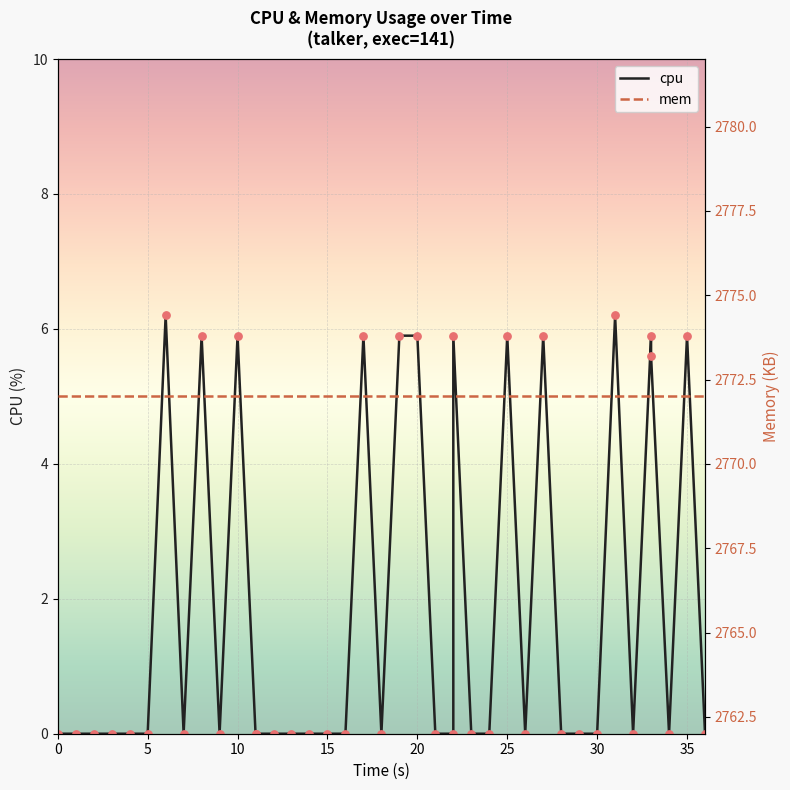

Which series has the largest Y range (max minus min)?

cpu